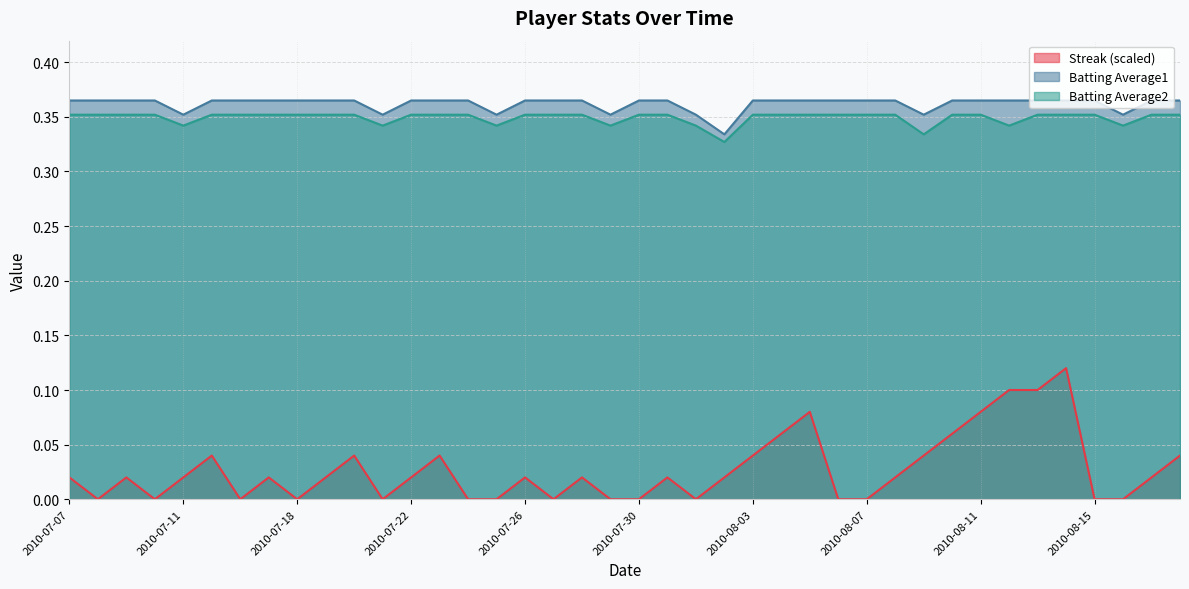

How many series are shown in this chart?

3